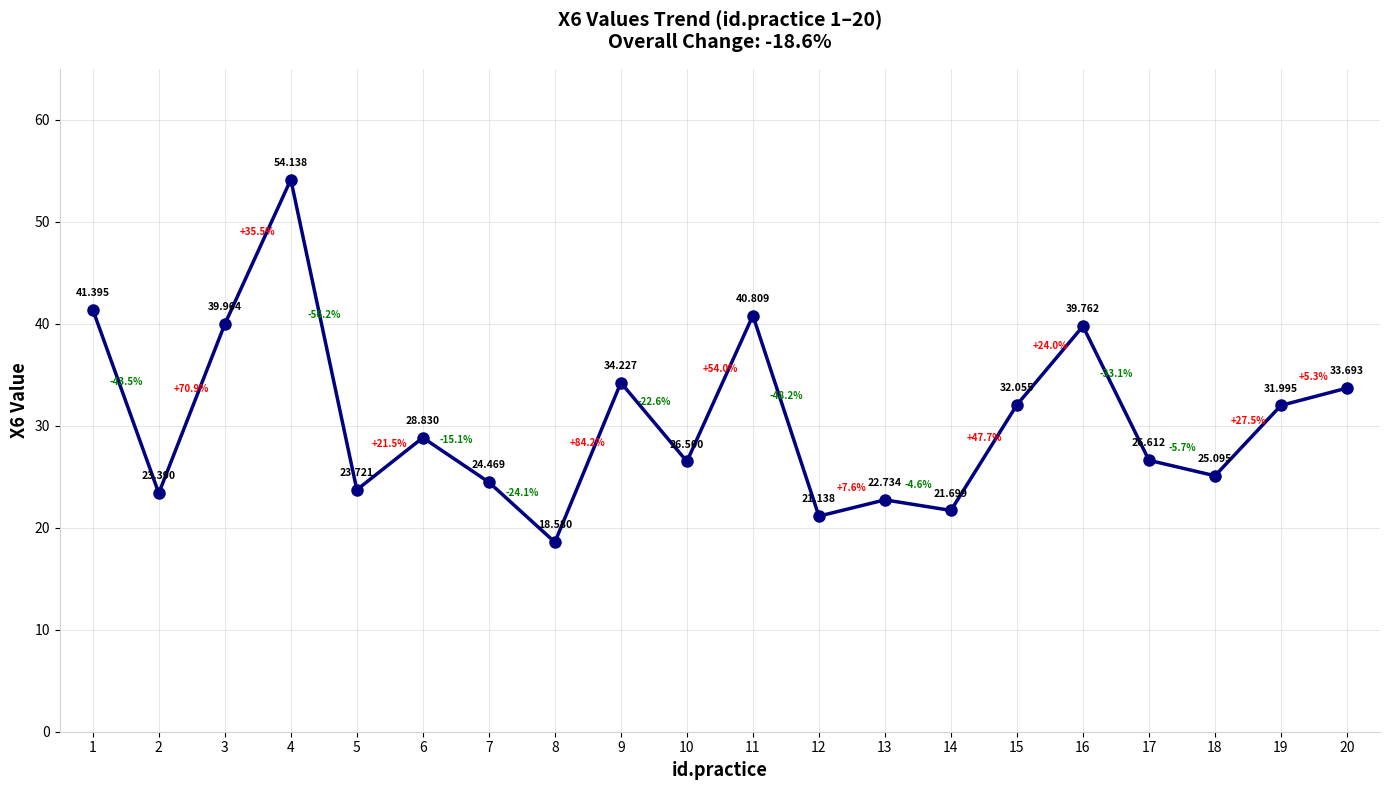

Which category has the lowest value across all series?

8